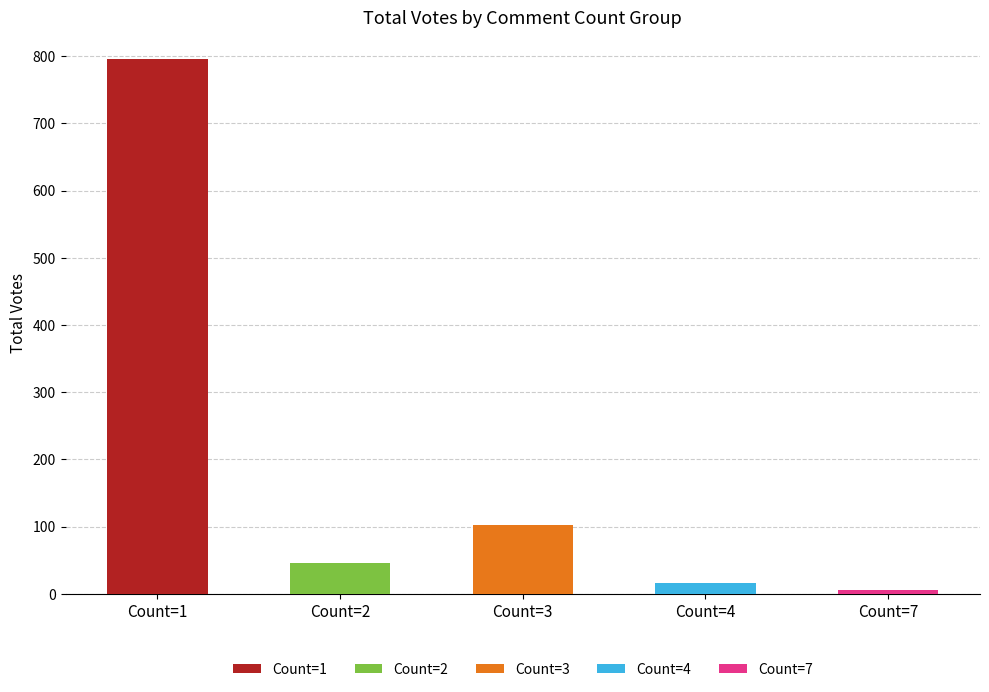

The Count=1 series shows 4 at 8. True or false?

False